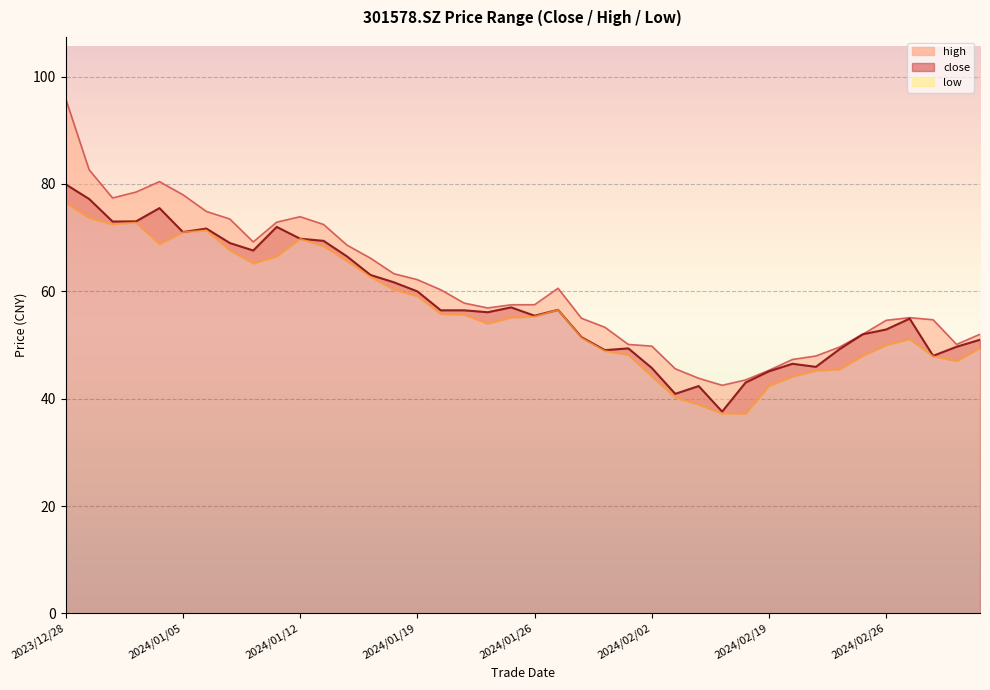

Which series has the largest total across all categories?

high